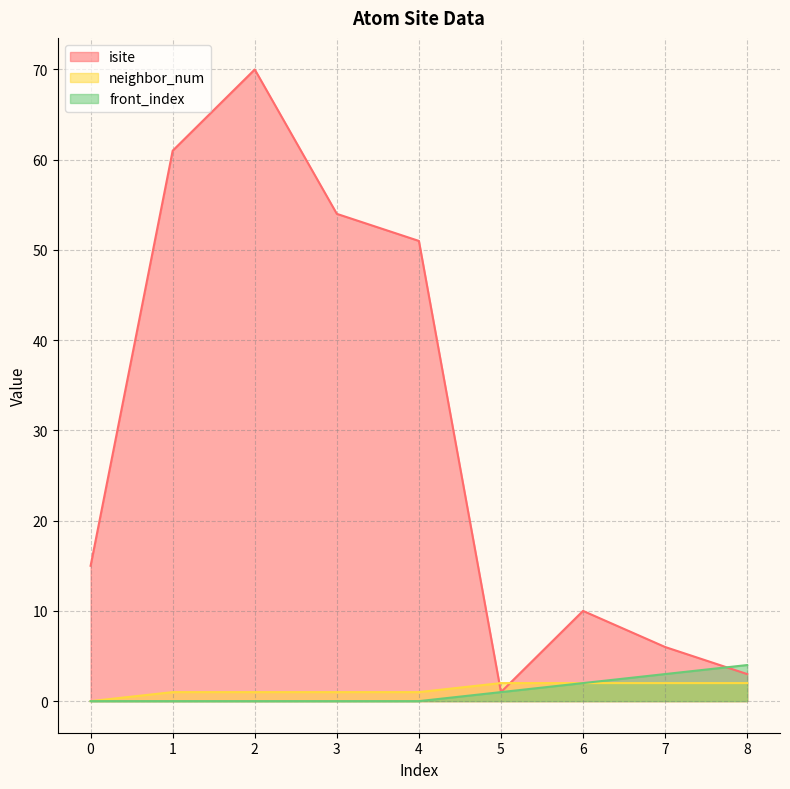

Is the value of neighbor_num at 7 greater than the value of front_index at 7?

No